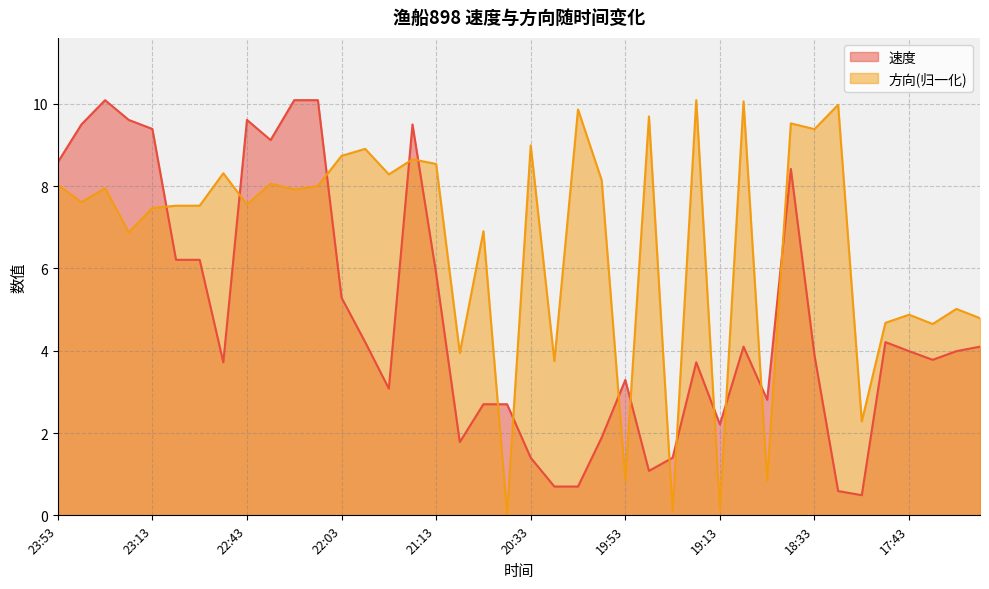

Does the chart display data point markers on the line(s)?

No